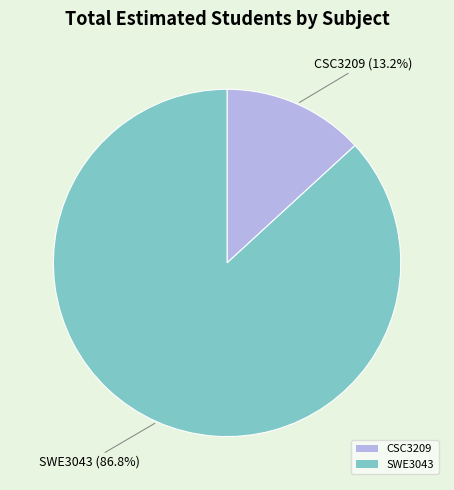

To the nearest percent, what is the difference between the largest and smallest slice percentages?

74%